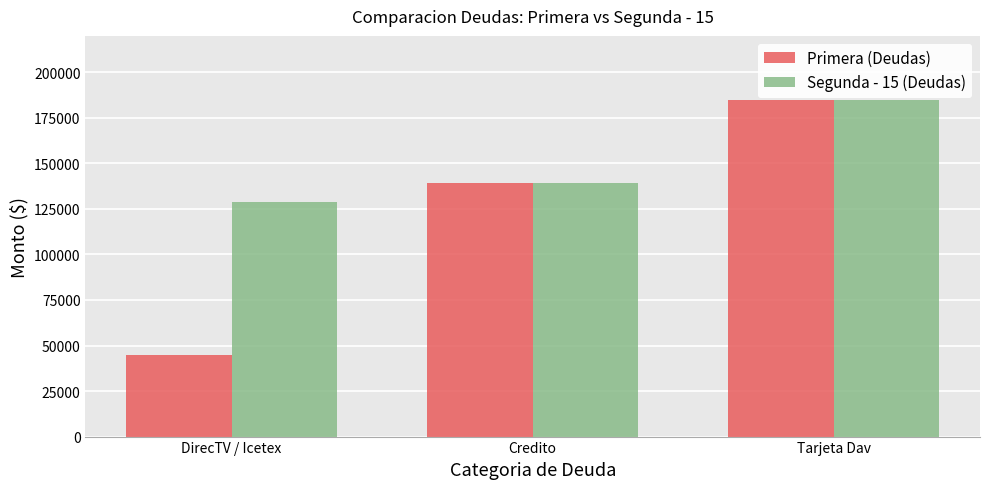

How many bars are there in each group?

2